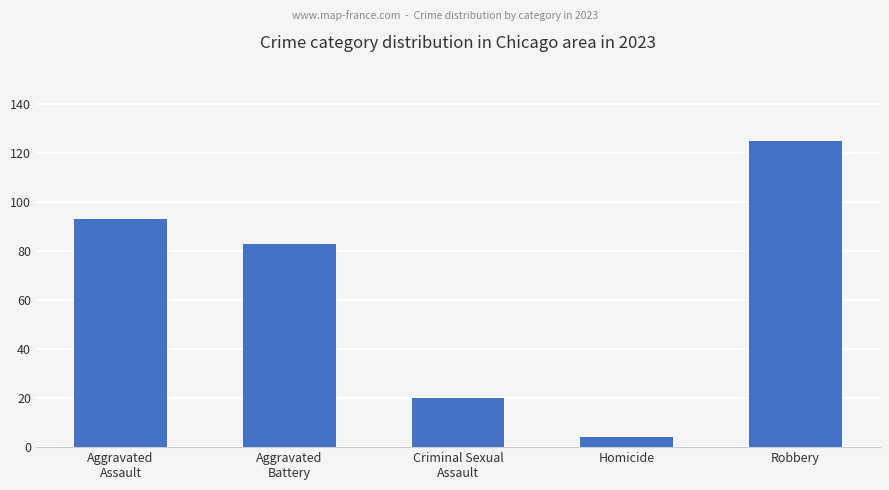

Count the number of data series in this chart.

1